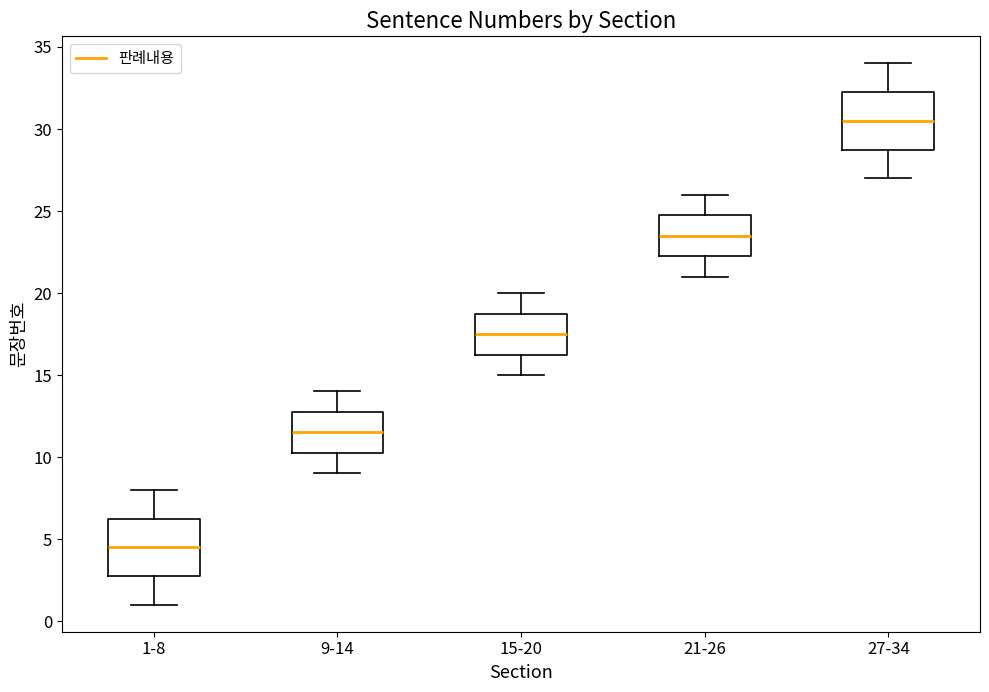

Which box's median line is the highest?

27-34